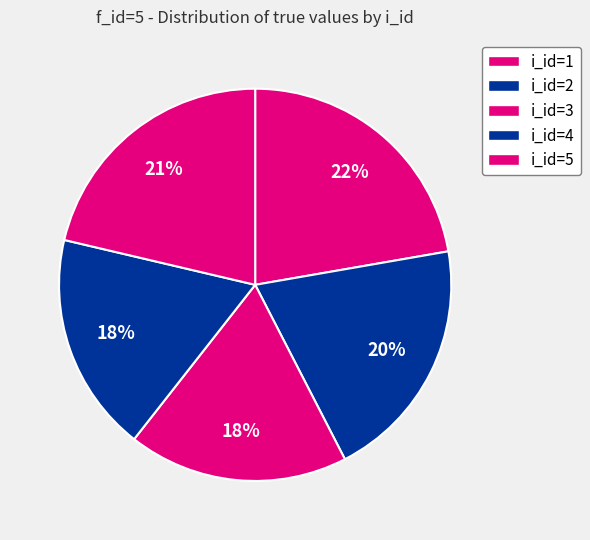

Which has a higher value, i_id=5 or i_id=1?

i_id=1